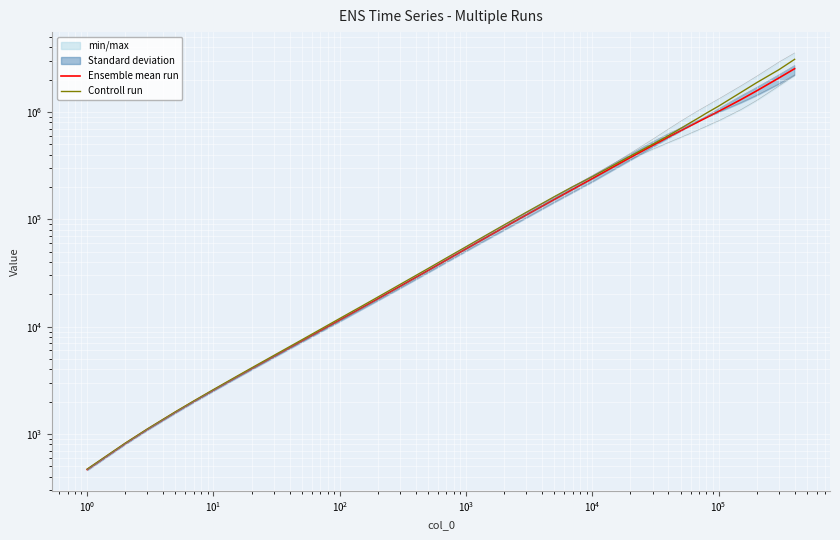

True or false: run 1005 and run 1004 intersect in this chart.

True